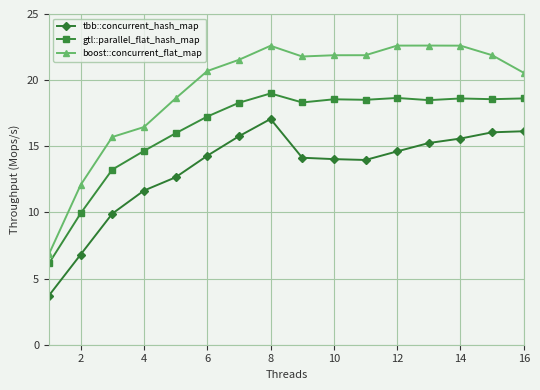

List the series in order of their peak value, lowest first.

tbb::concurrent_hash_map, gtl::parallel_flat_hash_map, boost::concurrent_flat_map